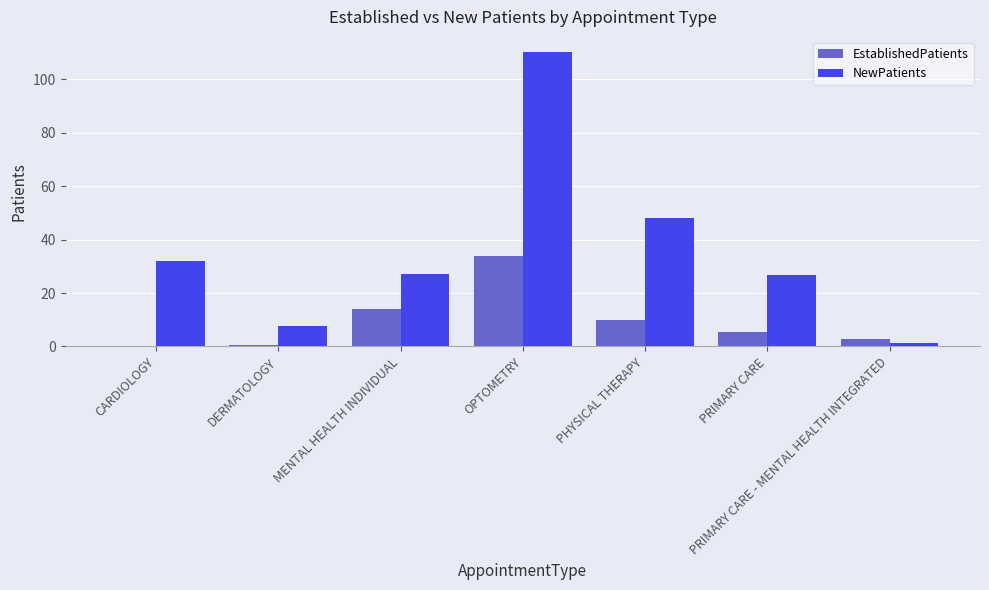

Are the bars grouped side by side (vs. stacked)?

Yes